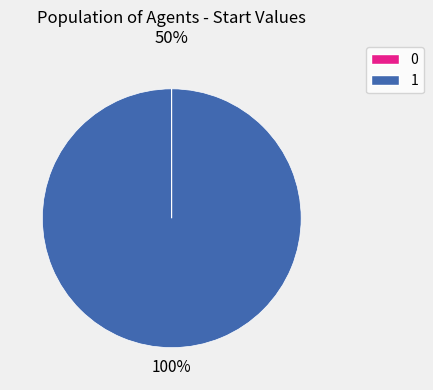

Is there any slice that represents more than half of the pie?

Yes